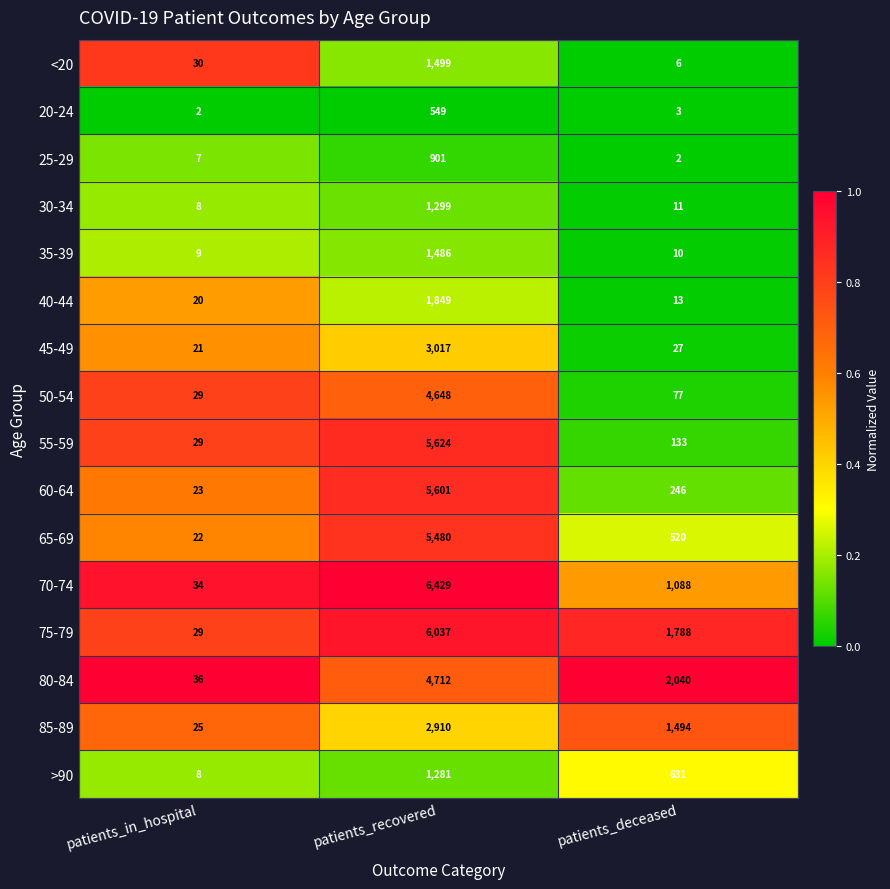

What is the difference between the maximum and minimum values in the 85-89 series?

2885